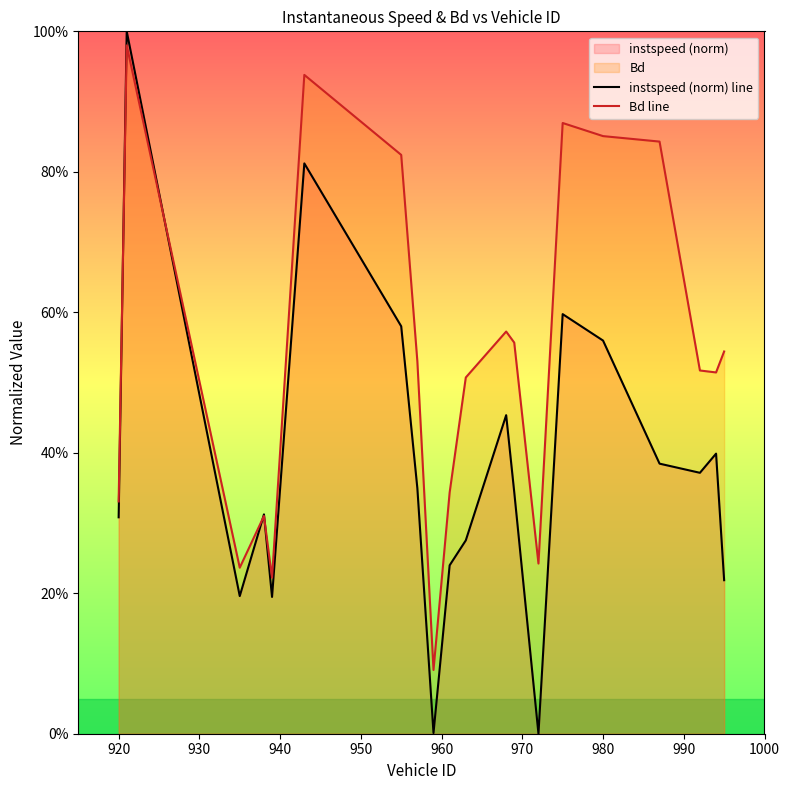

What is the total value across all series at 970?

1.4